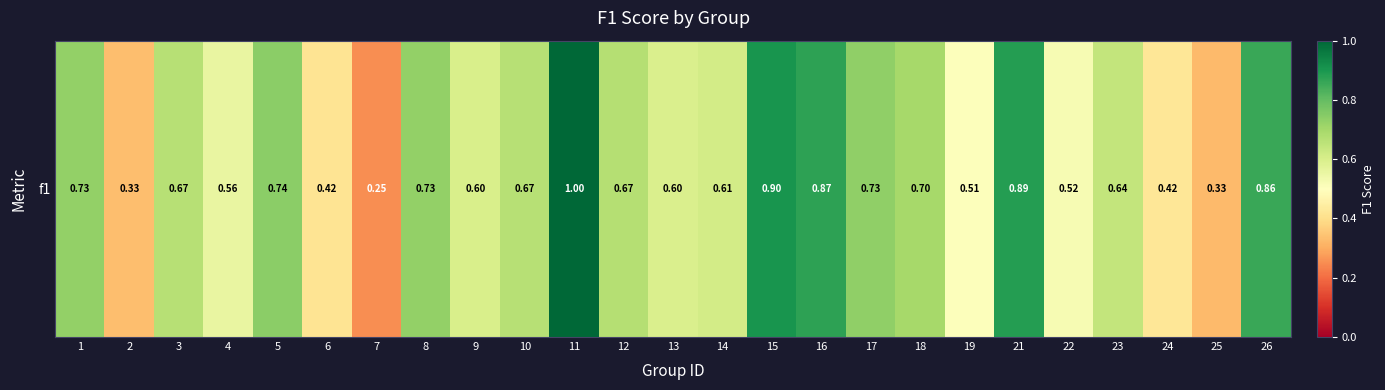

What is the difference between the second highest and minimum values?

0.7